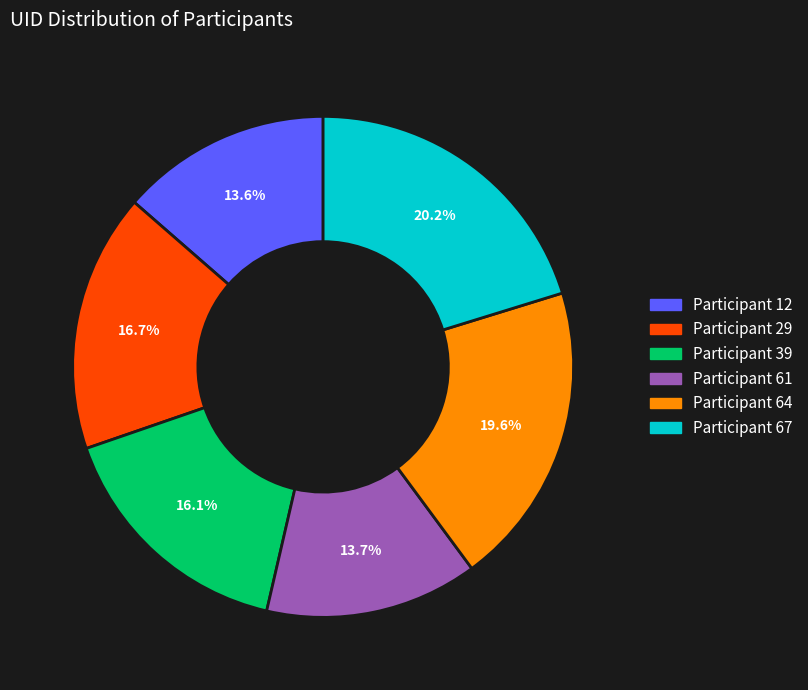

Does any single category account for the majority?

No